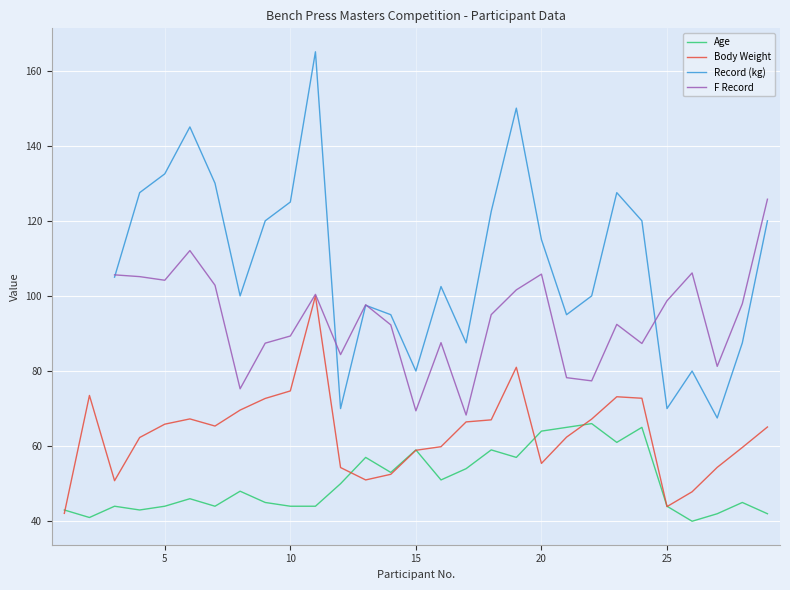

What is the minimum value for Age?

40.0